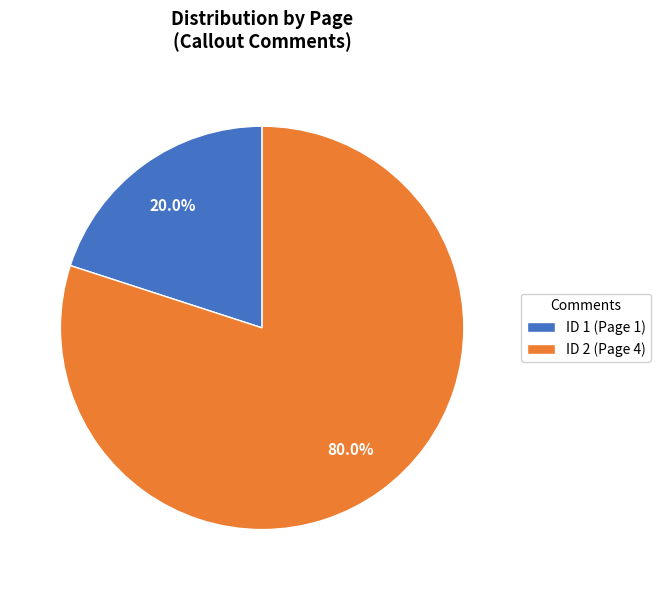

Which category has the smallest portion of the pie?

ID 1 (Page 1)